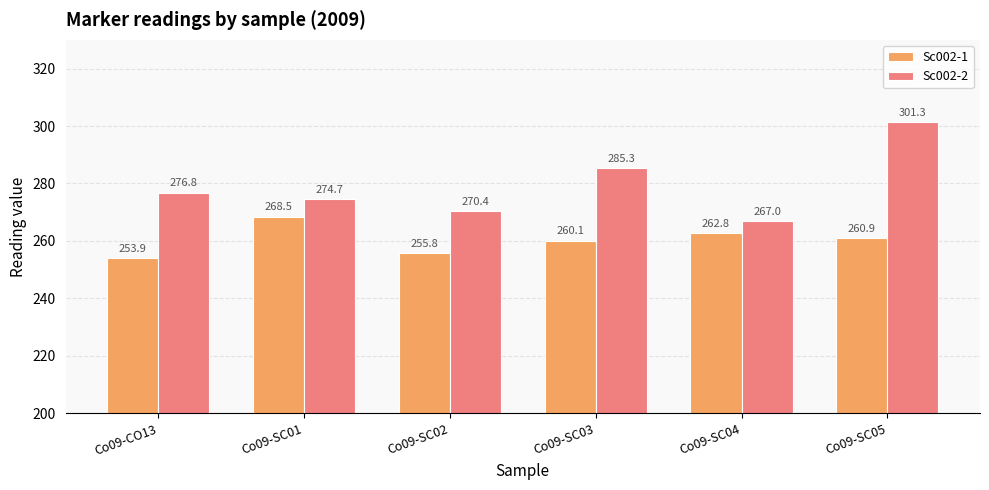

Are the bars grouped side by side (vs. stacked)?

Yes